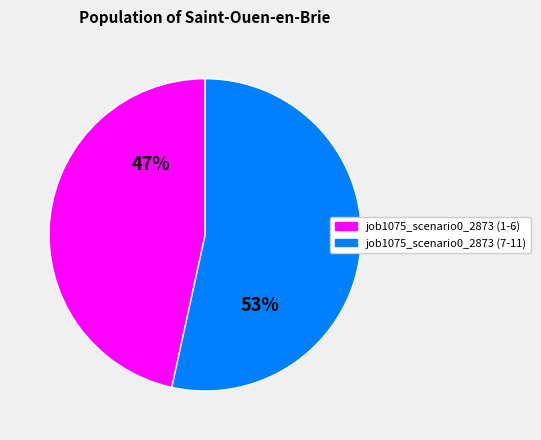

Does any single category account for the majority?

Yes